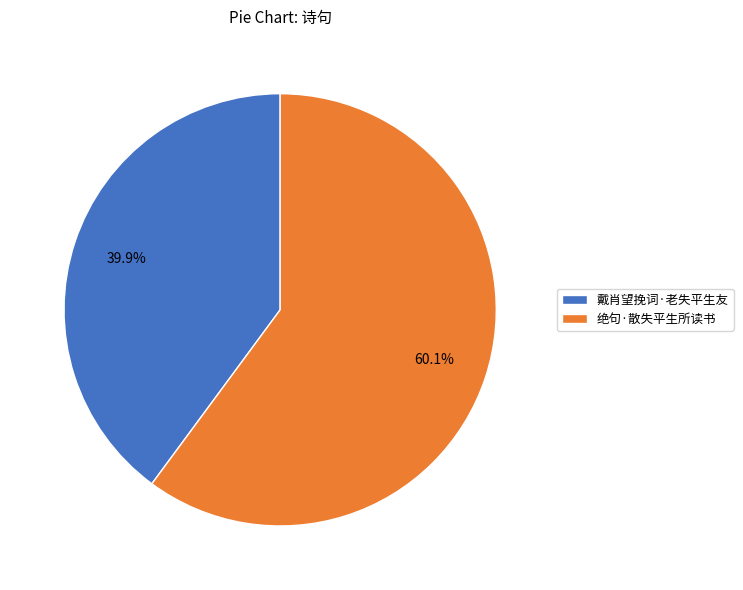

Which category accounts for the majority?

绝句·散失平生所读书